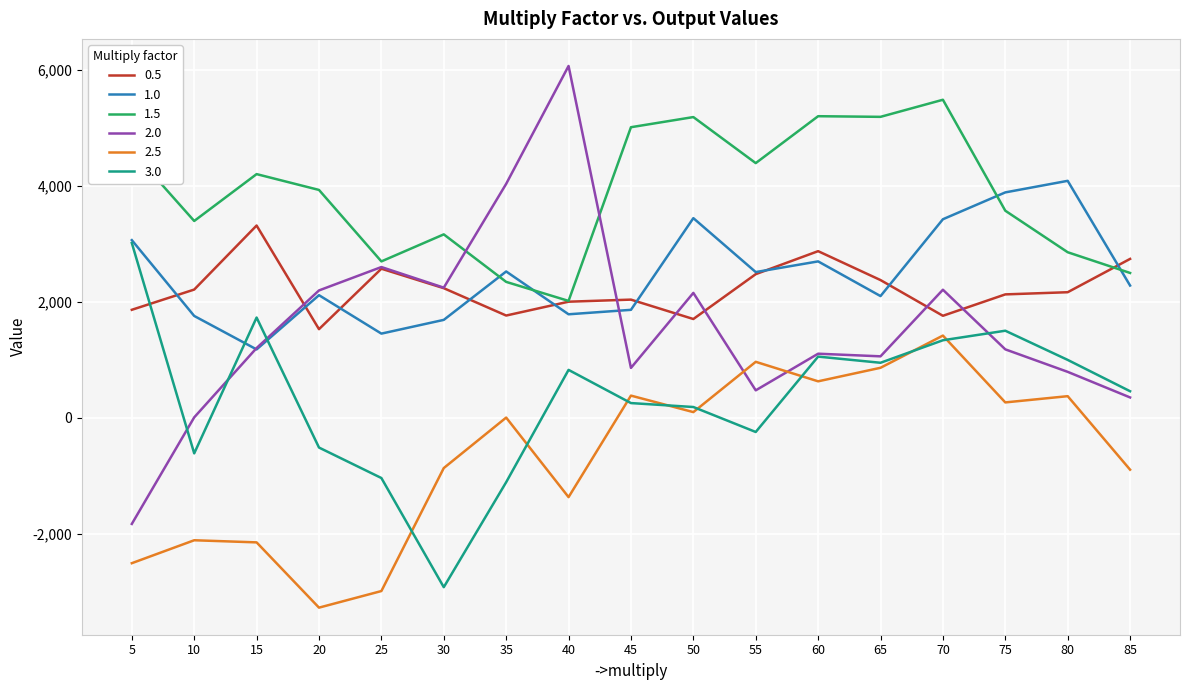

The value of 1.5 at 70 is 1504.7. True or false?

False